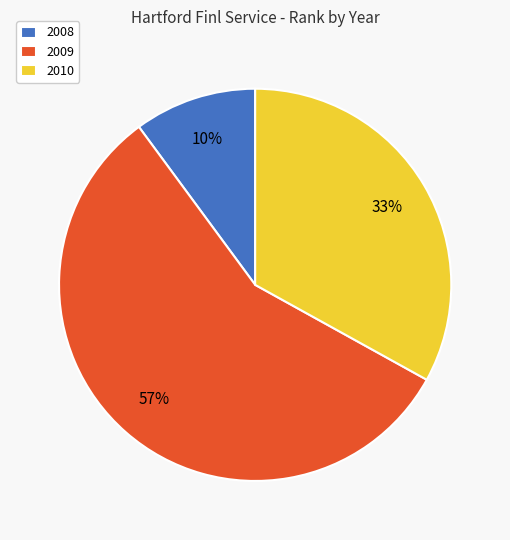

Rank the categories by value from lowest to highest.

2008, 2010, 2009